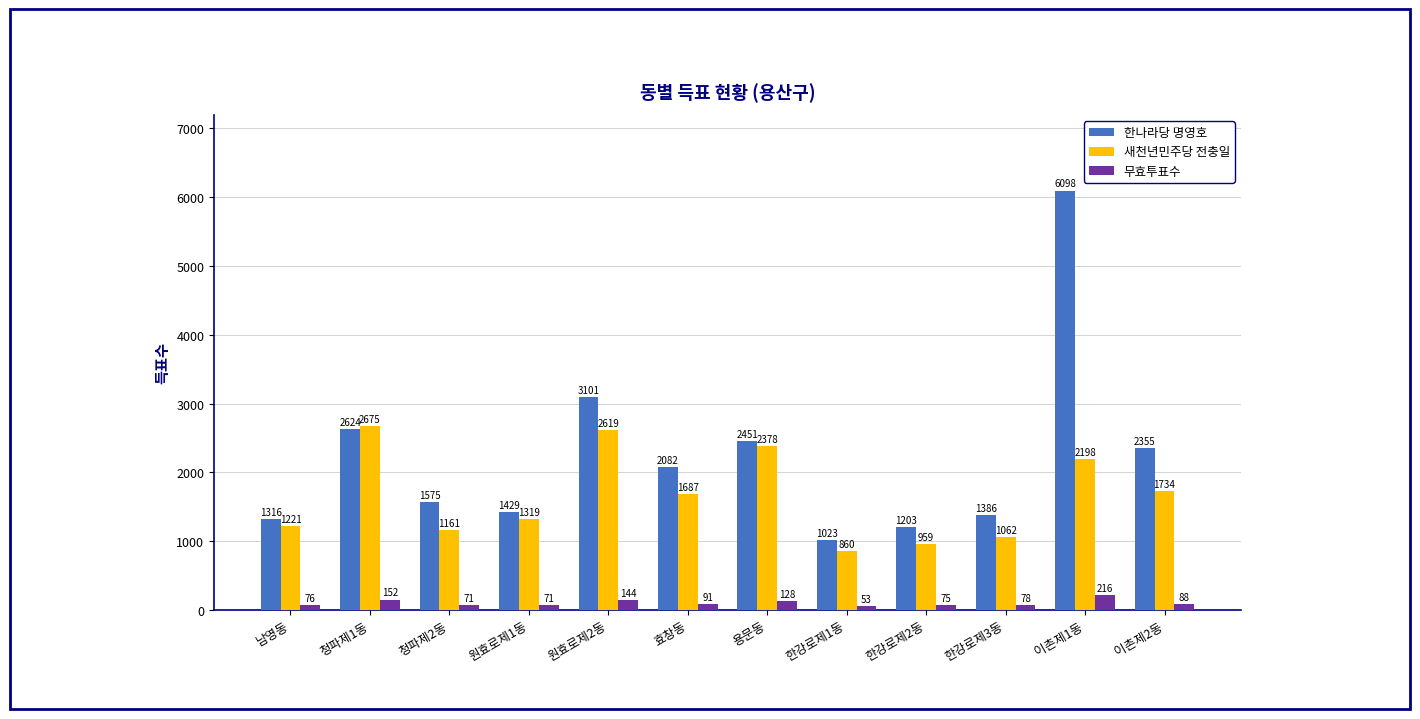

Which series changed the most between 한강로제2동 and 이촌제1동?

한나라당 명영호